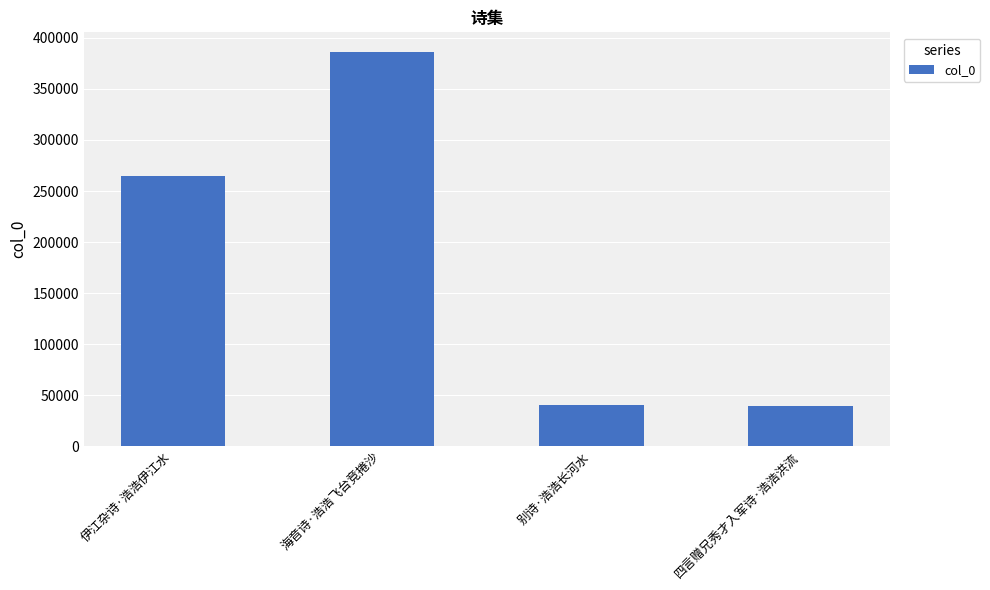

What is the label of the 3rd bar from the right?

海音诗·浩浩飞台竞捲沙